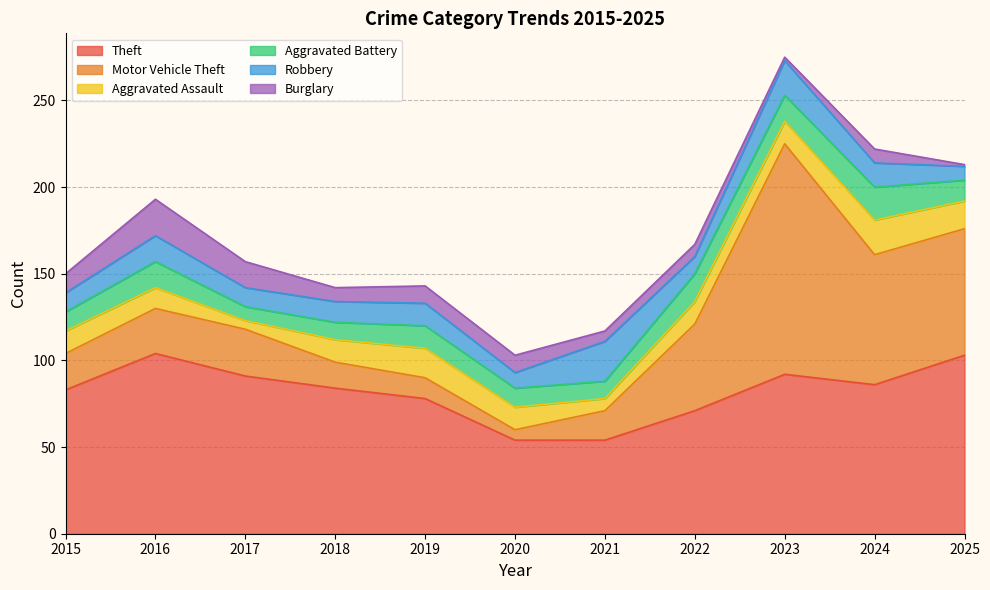

Read the Aggravated Battery value at 2021, to the nearest 5.

10